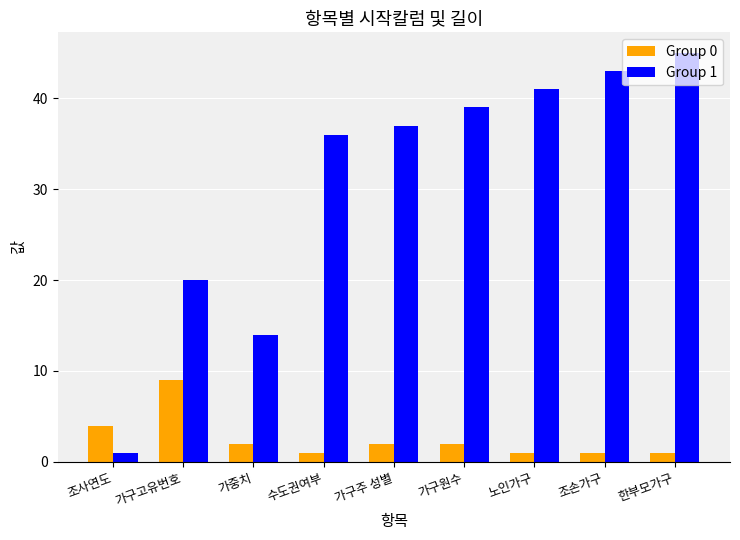

The Group 1 series shows 43 at 조손가구. True or false?

True